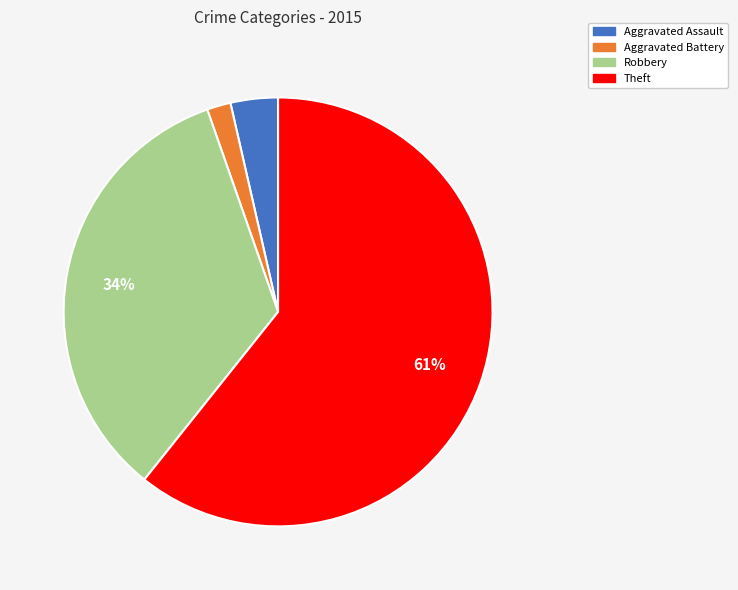

Which category has the smallest portion of the pie?

Aggravated Battery